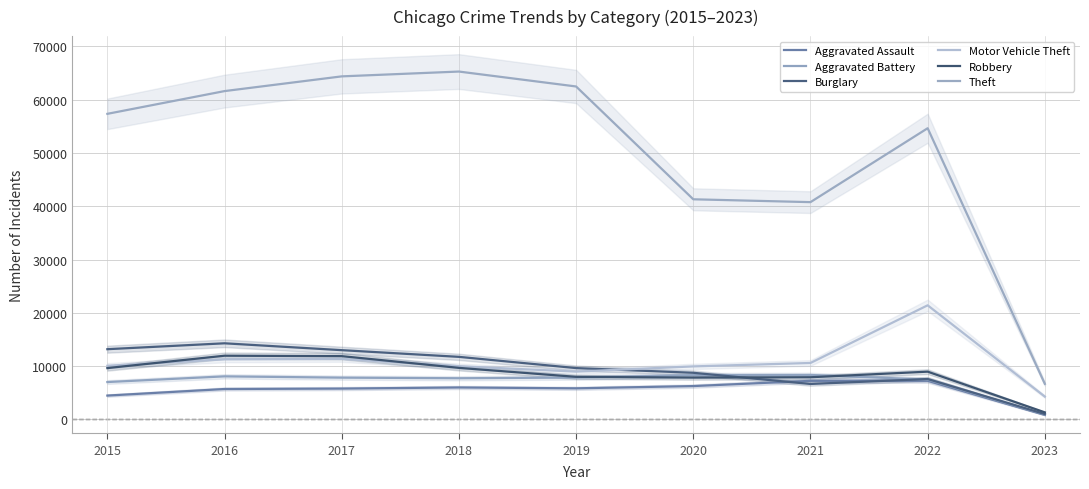

What is the value of the Theft point at the 1st from the left?

57350